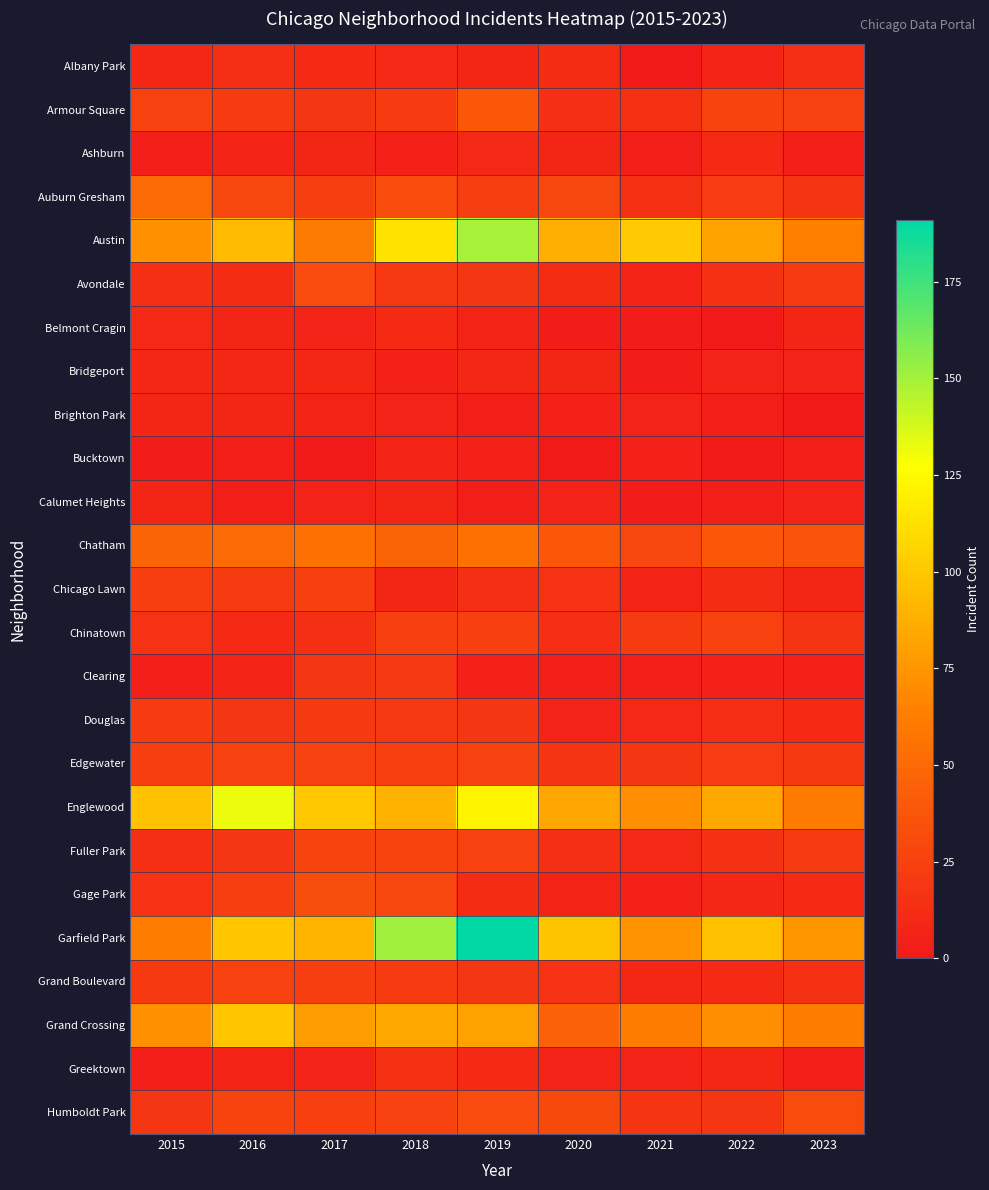

At how many categories does at least one series exceed 106?

3